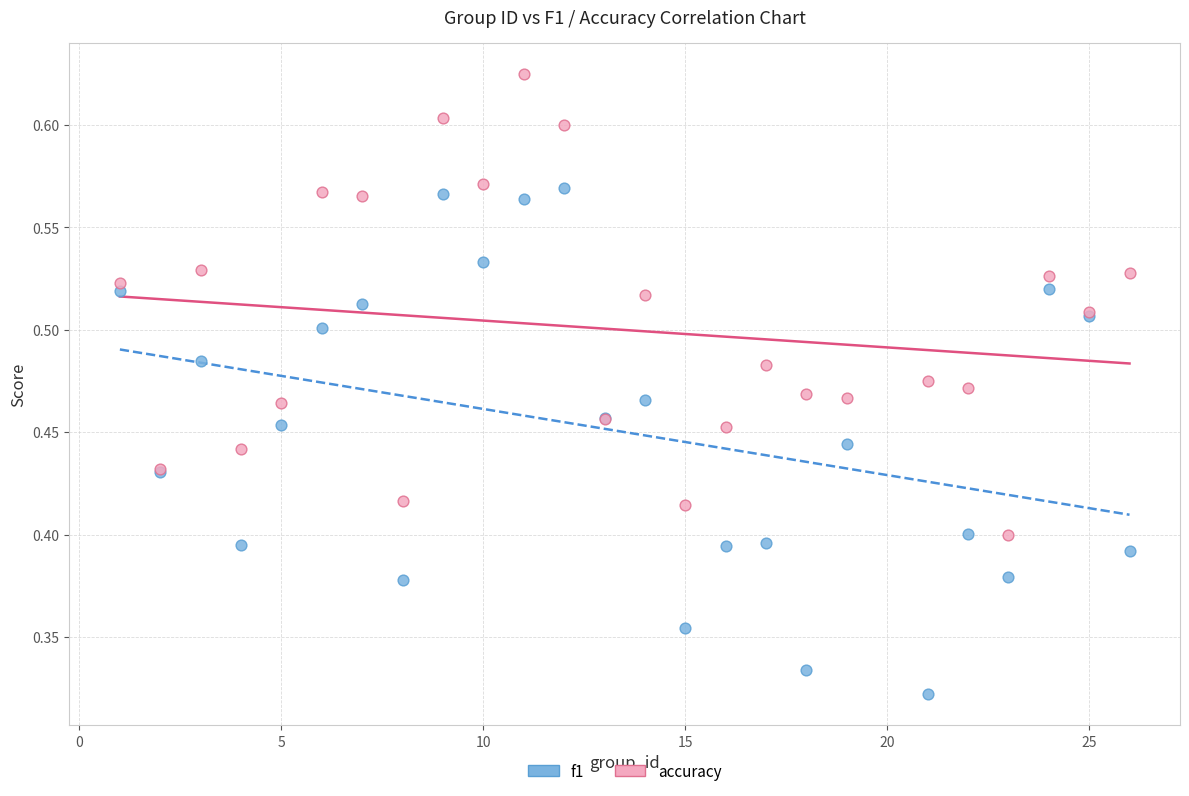

What is the X range (max minus min) for the scatter plot?

25.0